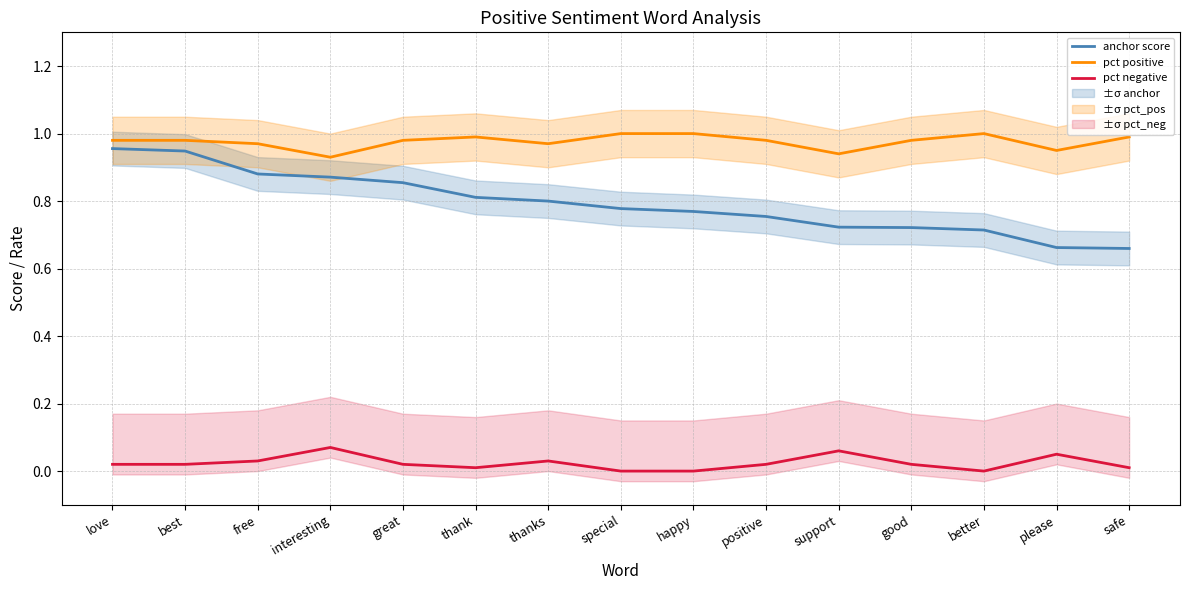

Where is anchor score nearest to the value 0?

safe